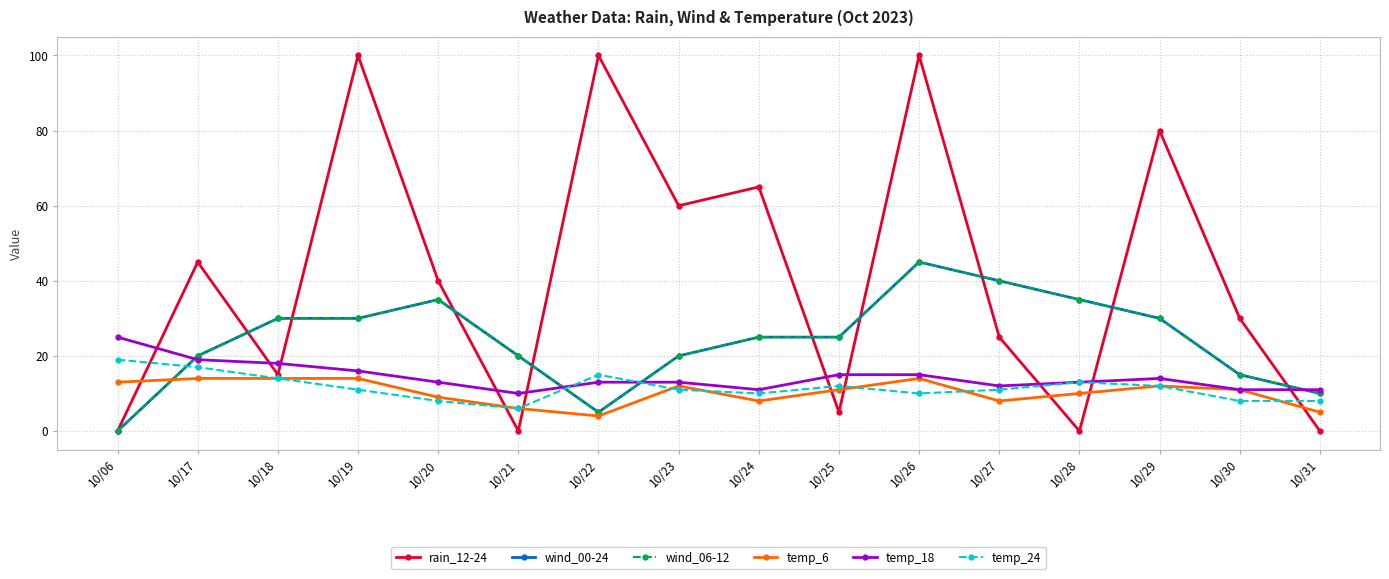

Is it true that temp_6 equals 10 at 10/28?

True